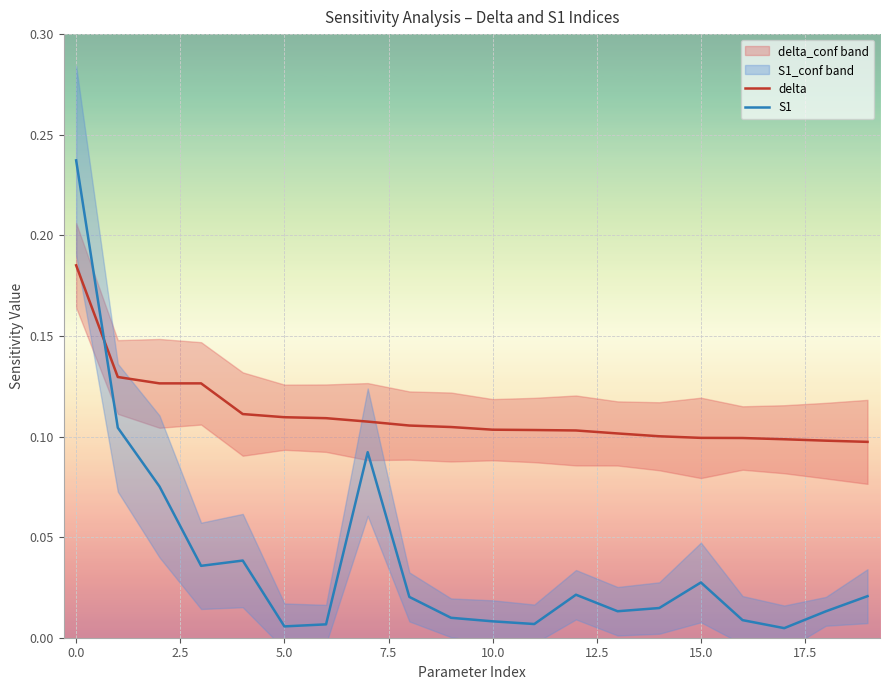

What is the spread (max minus min) of values at 10?

0.1